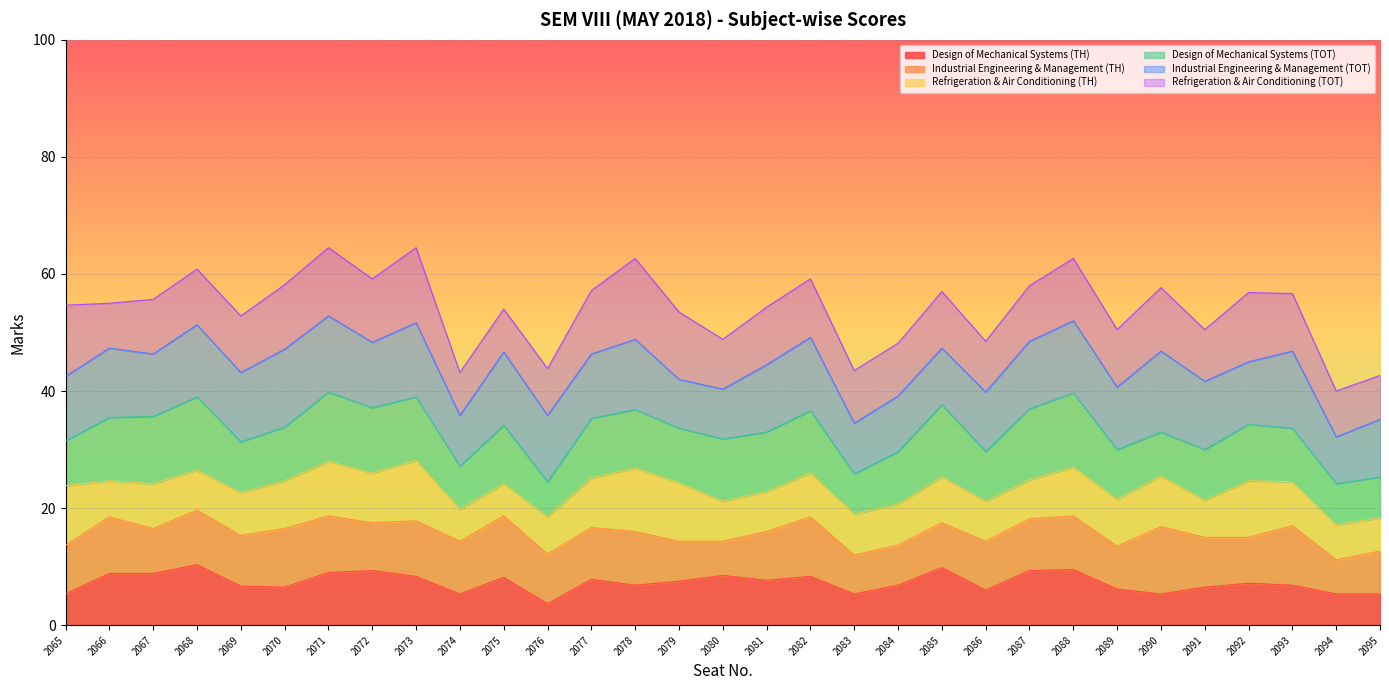

The Design of Mechanical Systems (TH) series shows 6.7 at 2069. True or false?

True